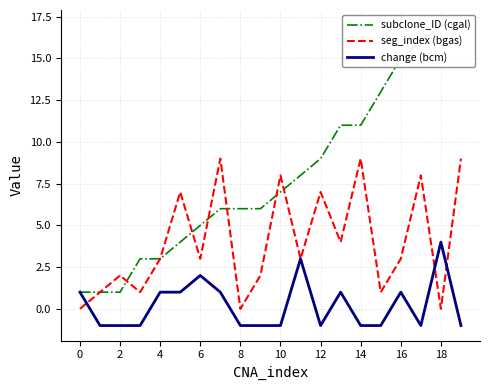

What value does the subclone_ID (cgal) series have at 15, to the nearest 5?

15